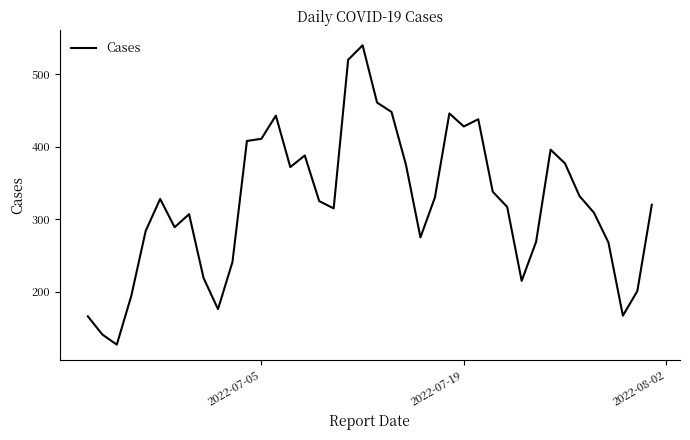

What is the minimum value shown in the chart?

127